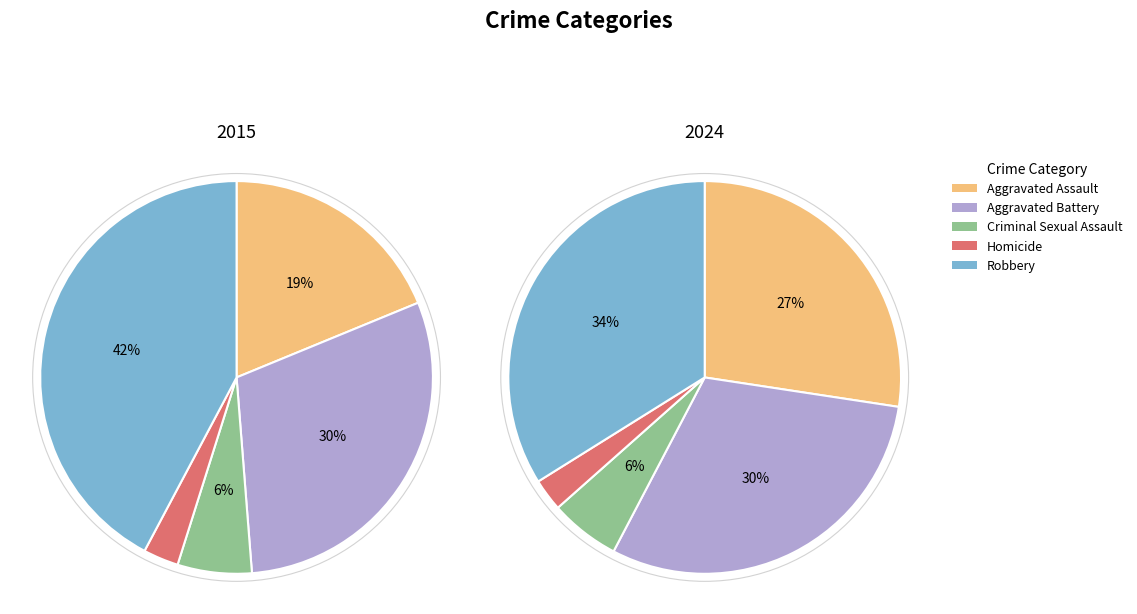

Between 1 and 6, which is larger?

6